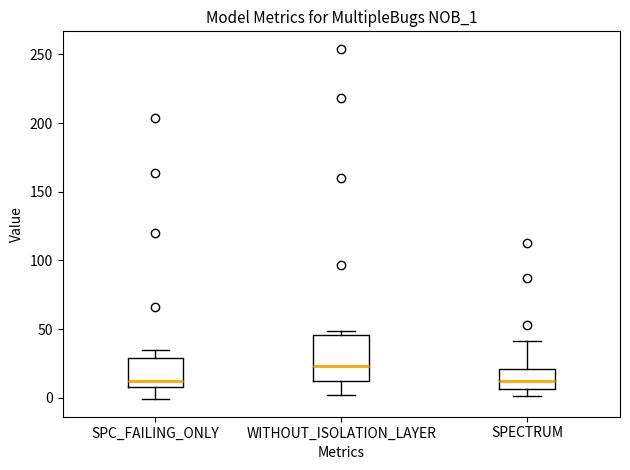

Reading left to right, transcribe this box plot: for each box, give where its median line is, the range the box spans, and where its two whiskers end, as read against the y-axis. The values are not printed on the chart, so give them approximately, as read against the axis.

SPC_FAILING_ONLY: median 15, box 10 to 30, whiskers 0 to 35
WITHOUT_ISOLATION_LAYER: median 25, box 10 to 45, whiskers 0 to 50
SPECTRUM: median 10, box 5 to 20, whiskers 0 to 40